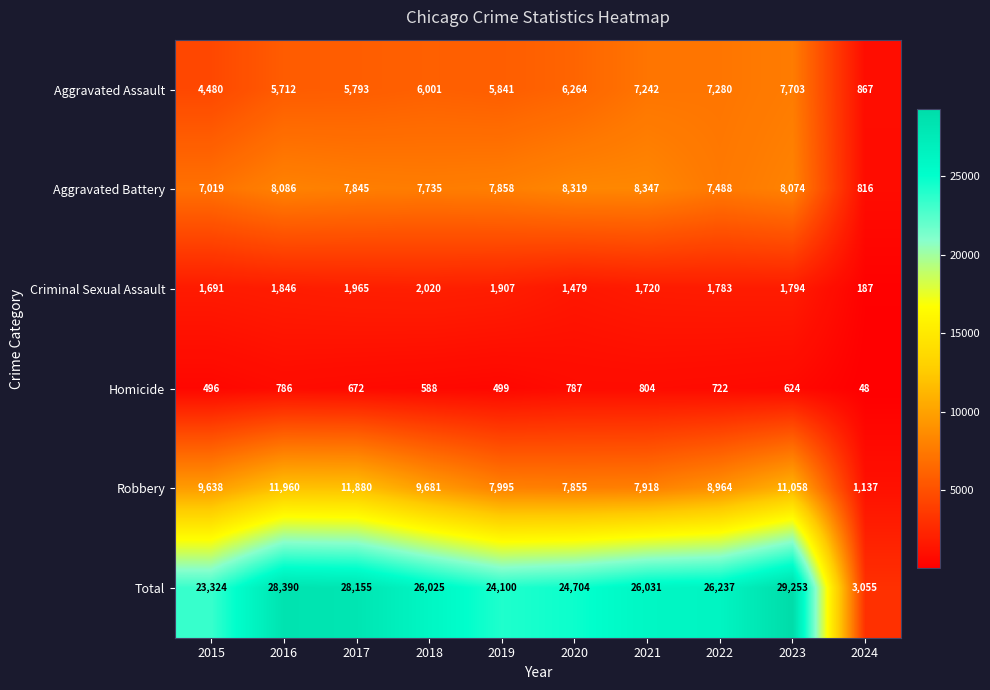

How many series are shown in this chart?

6